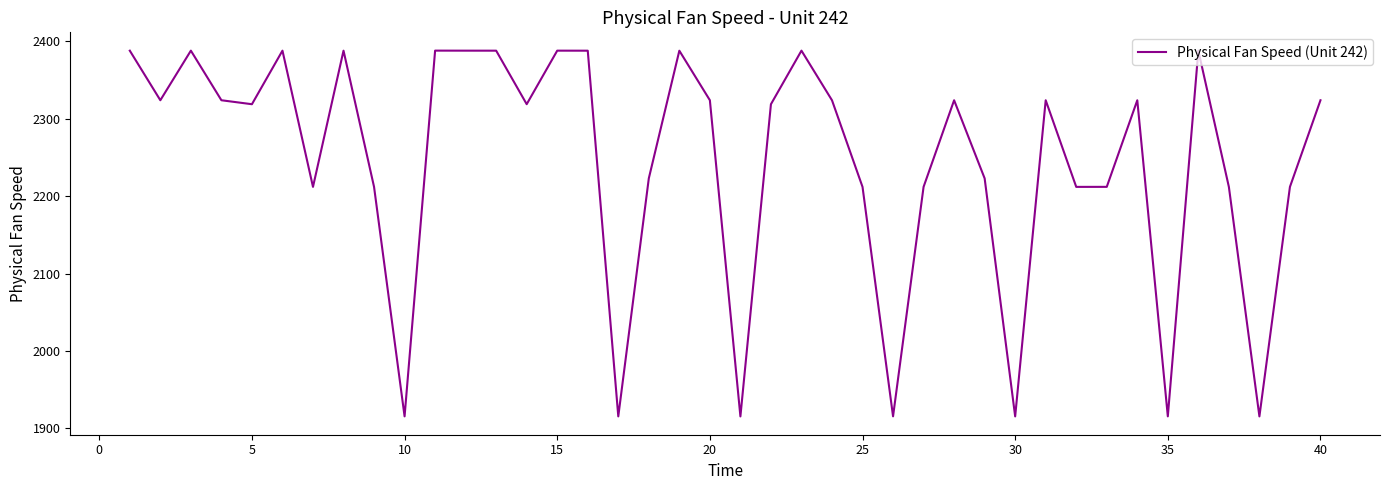

What is the difference between the maximum and minimum values?

472.7